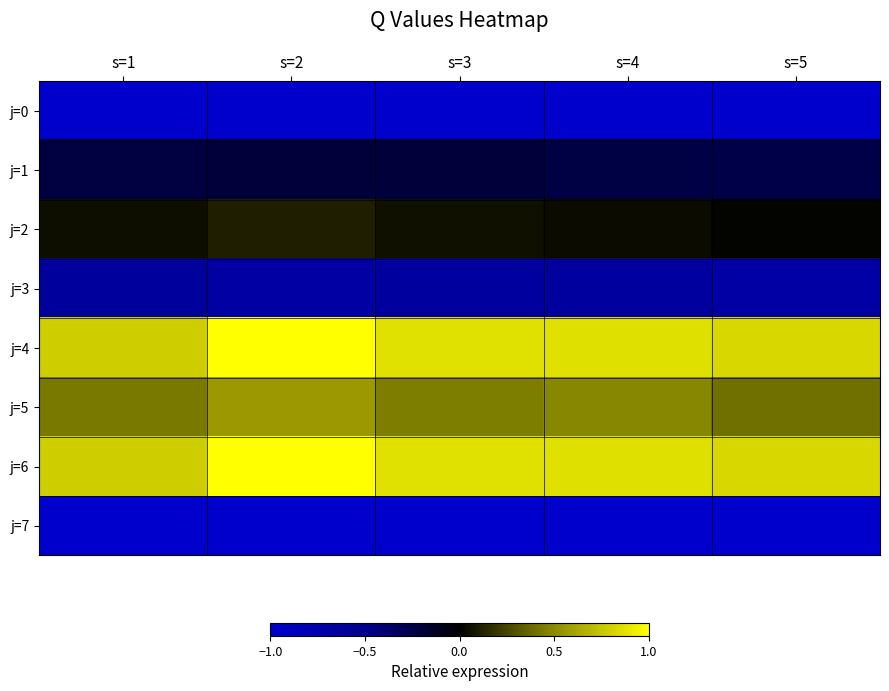

Reading right to left, extract all data points from this chart.

j=0: s=5=-1.0	s=4=-1.0	s=3=-1.0	s=2=-1.0	s=1=-1.0
j=1: s=5=-0.3	s=4=-0.2	s=3=-0.2	s=2=-0.2	s=1=-0.2
j=2: s=5=0.0	s=4=0.0	s=3=0.1	s=2=0.1	s=1=0.1
j=3: s=5=-0.7	s=4=-0.6	s=3=-0.6	s=2=-0.7	s=1=-0.6
j=4: s=5=0.8	s=4=0.9	s=3=0.9	s=2=1.0	s=1=0.8
j=5: s=5=0.4	s=4=0.5	s=3=0.5	s=2=0.6	s=1=0.4
j=6: s=5=0.8	s=4=0.9	s=3=0.9	s=2=1.0	s=1=0.8
j=7: s=5=-1.0	s=4=-1.0	s=3=-1.0	s=2=-1.0	s=1=-1.0